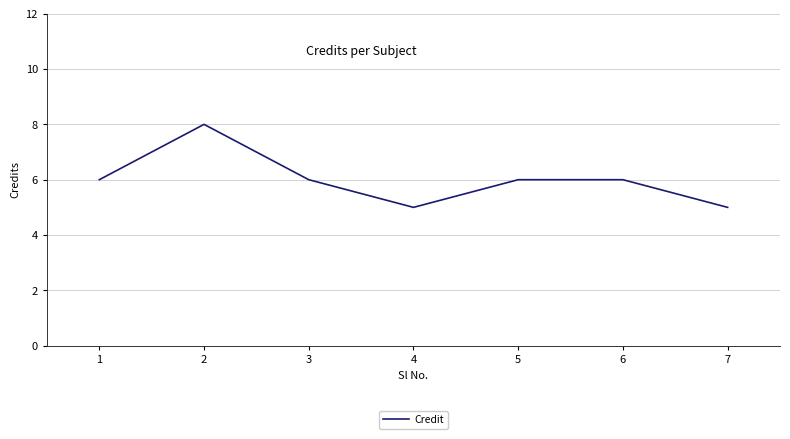

Where is the first local minimum?

4